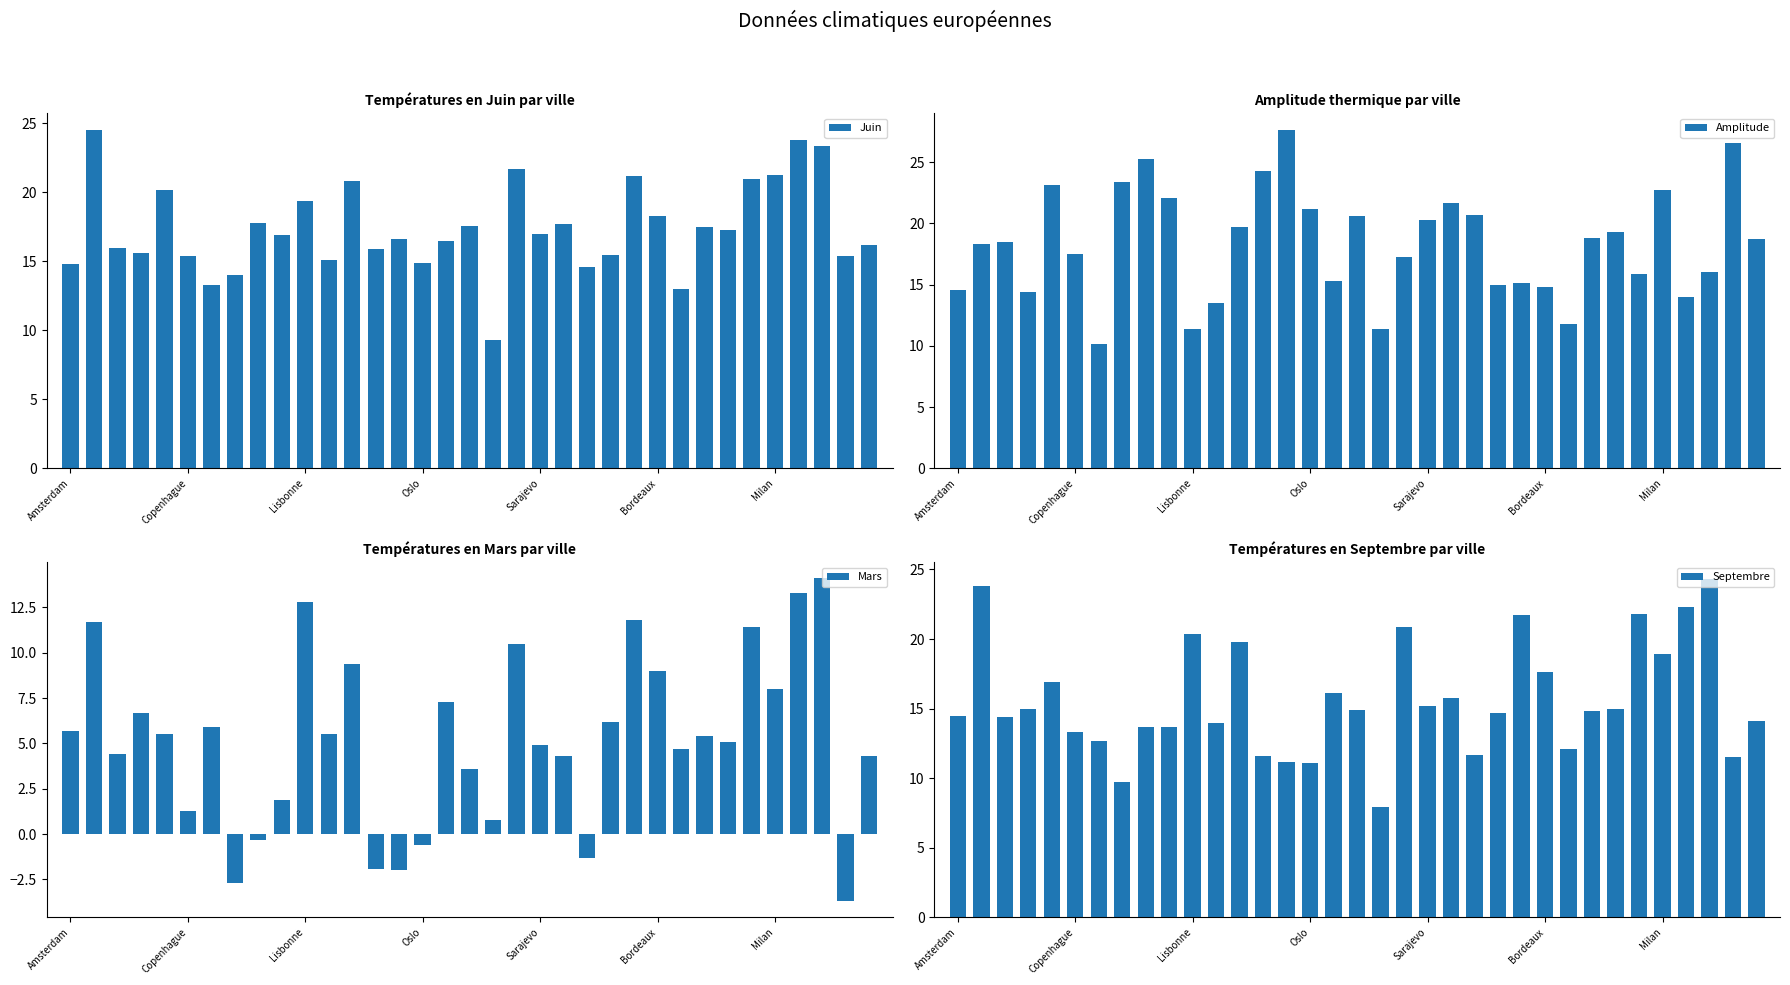

What is the total value across all series at 7?

44.4